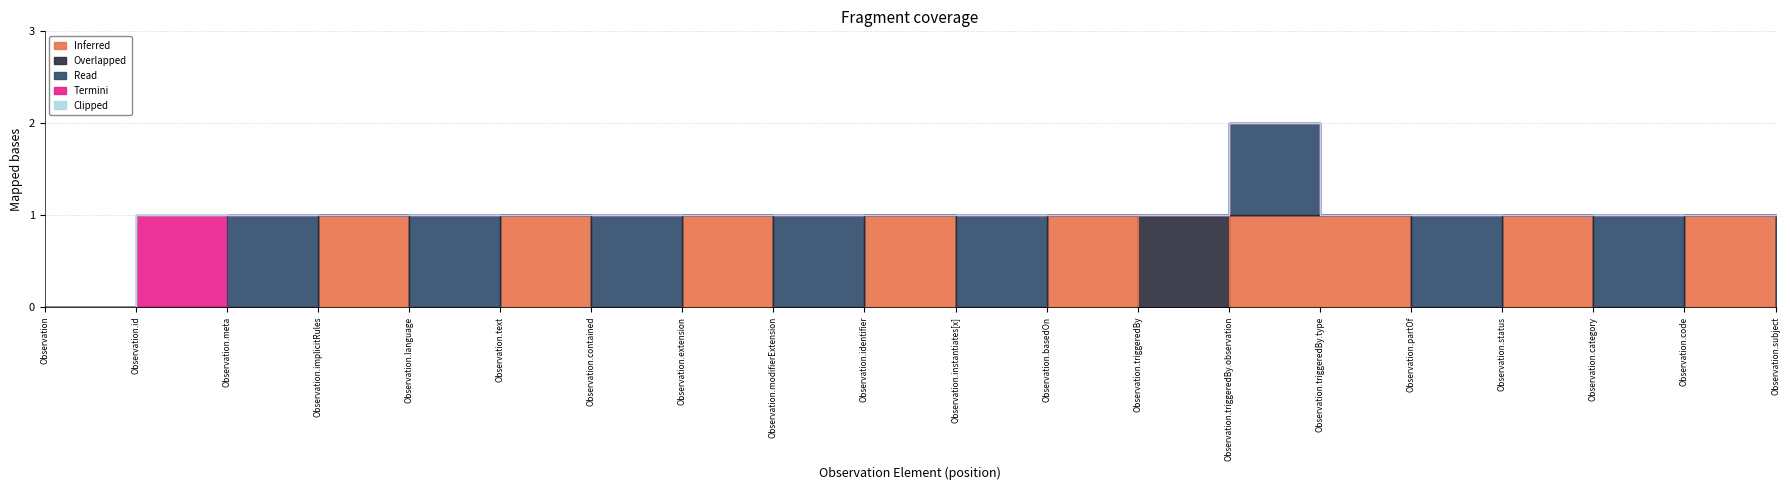

What is the spread (max minus min) of values at Observation.language?

1